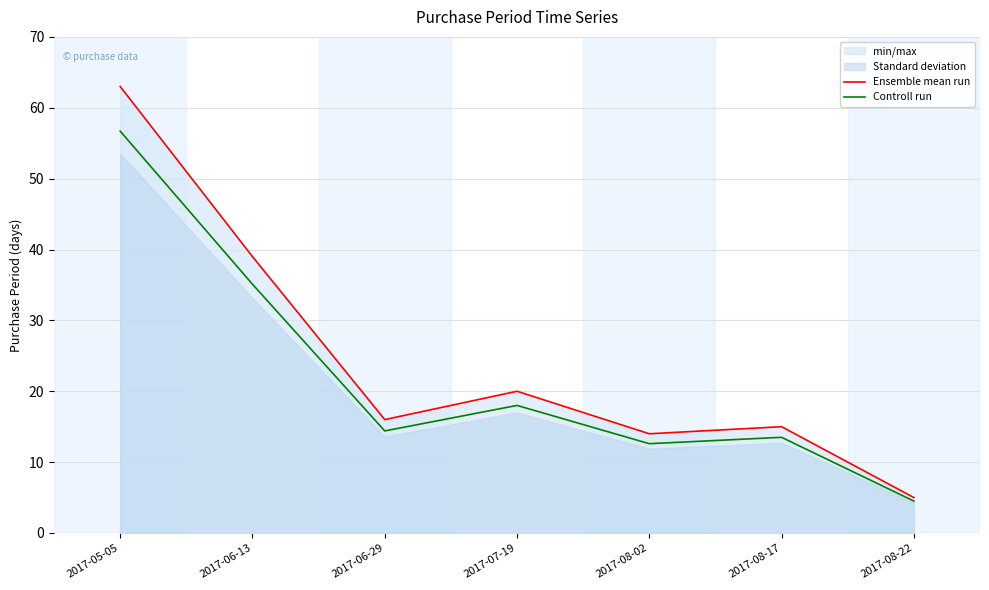

Reading right to left, extract all data points from this chart.

Ensemble mean run: 5.0	15.0	14.0	20.0	16.0	39.0	63.0
Controll run: 4.5	13.5	12.6	18.0	14.4	35.1	56.7